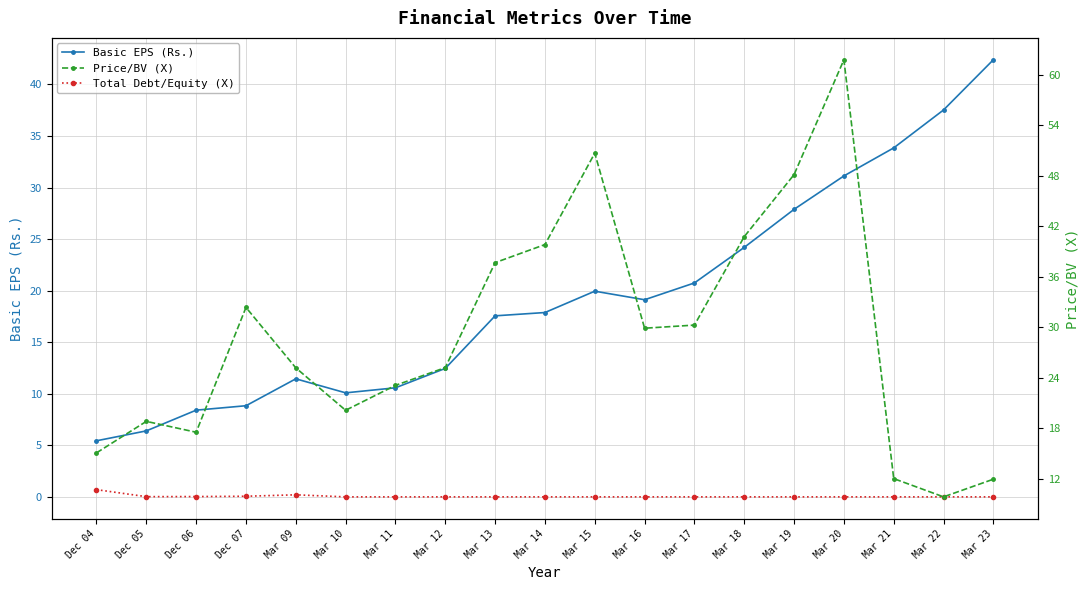

What is the average value of the Total Debt/Equity (X) series?

0.1